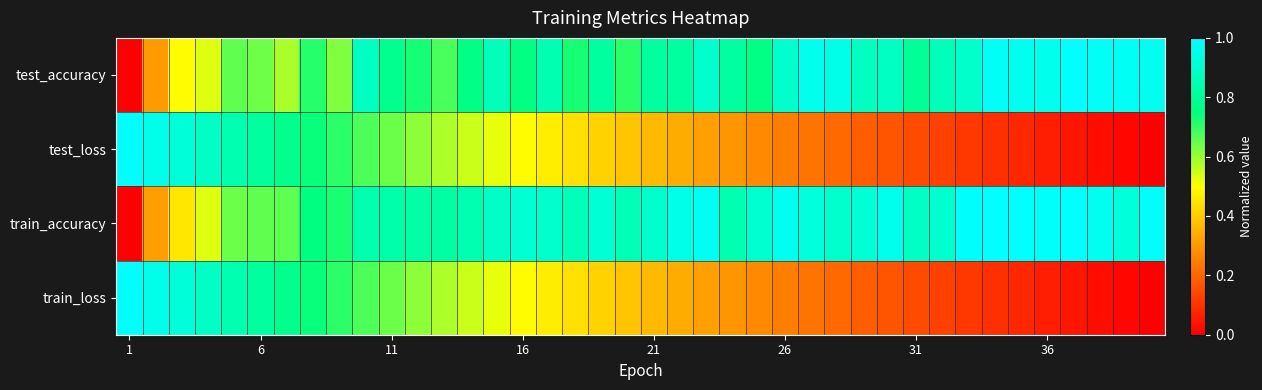

Reading right to left, list all the values displayed in this chart.

test_accuracy: 1.0	1.0	1.0	1.0	1.0	1.0	1.0	0.9	0.9	0.8	0.9	0.9	1.0	1.0	0.9	0.8	0.8	0.9	0.8	0.8	0.7	0.8	0.7	0.8	0.8	0.9	0.8	0.7	0.7	0.8	0.9	0.6	0.7	0.6	0.6	0.7	0.5	0.5	0.3	0.0
test_loss: 0.0	0.0	0.0	0.0	0.1	0.1	0.1	0.1	0.1	0.1	0.2	0.2	0.2	0.2	0.2	0.3	0.3	0.3	0.3	0.4	0.4	0.4	0.4	0.5	0.5	0.5	0.6	0.6	0.6	0.6	0.7	0.7	0.7	0.8	0.8	0.8	0.9	0.9	1.0	1.0
train_accuracy: 1.0	0.9	1.0	1.0	1.0	1.0	1.0	1.0	0.9	0.9	1.0	0.9	0.9	0.9	1.0	0.9	0.8	1.0	1.0	0.9	0.9	0.9	0.9	0.9	0.9	0.9	0.8	0.8	0.8	0.8	0.8	0.7	0.8	0.7	0.7	0.6	0.5	0.5	0.3	0.0
train_loss: 0.0	0.0	0.0	0.0	0.1	0.1	0.1	0.1	0.1	0.1	0.2	0.2	0.2	0.2	0.2	0.3	0.3	0.3	0.3	0.4	0.4	0.4	0.4	0.5	0.5	0.5	0.6	0.6	0.6	0.6	0.7	0.7	0.7	0.8	0.8	0.8	0.9	0.9	1.0	1.0